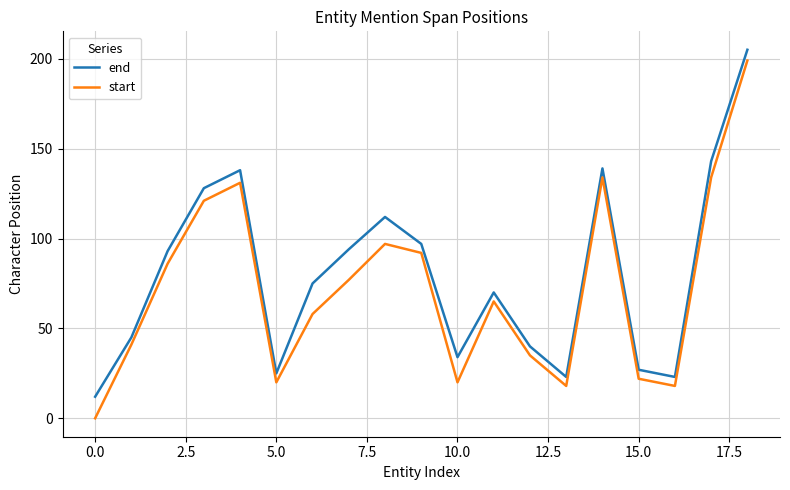

Which series has the widest spread of values?

start